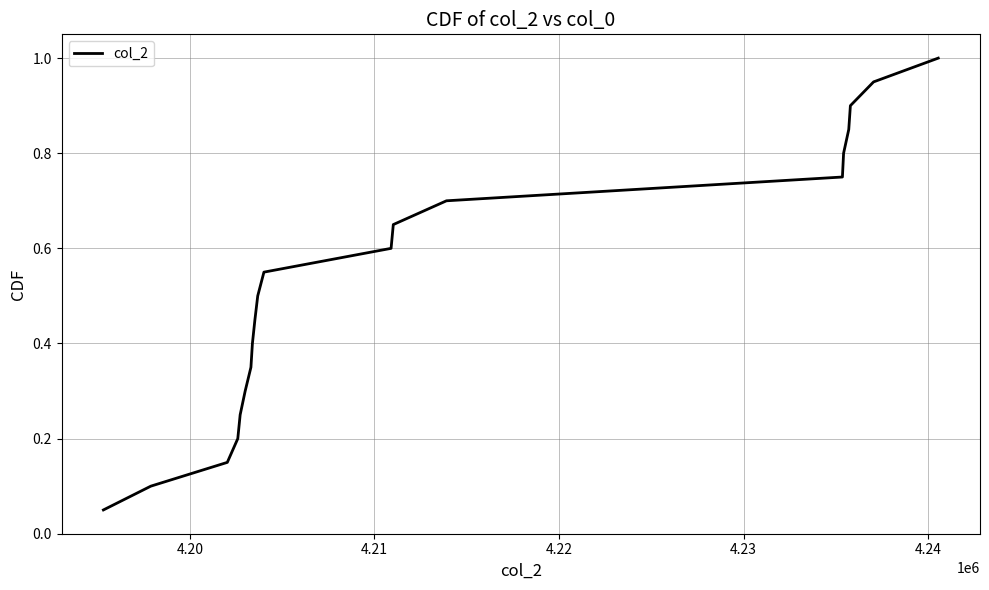

What is the greatest value displayed?

1.0